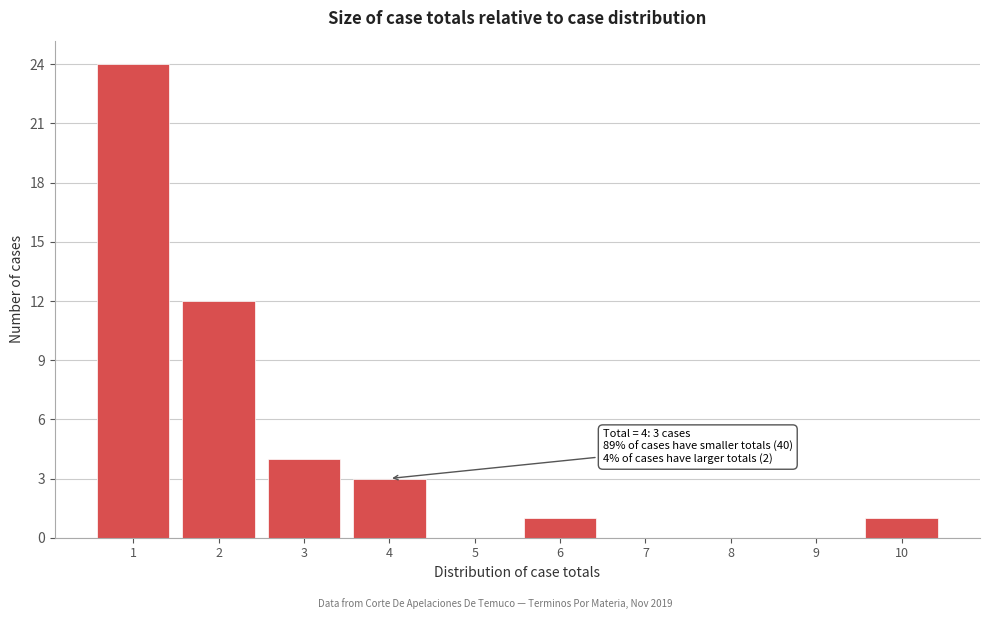

Reading left to right, list all the values displayed in this chart.

1=24	2=12	3=4	4=3	5=0	6=1	7=0	8=0	9=0	10=1